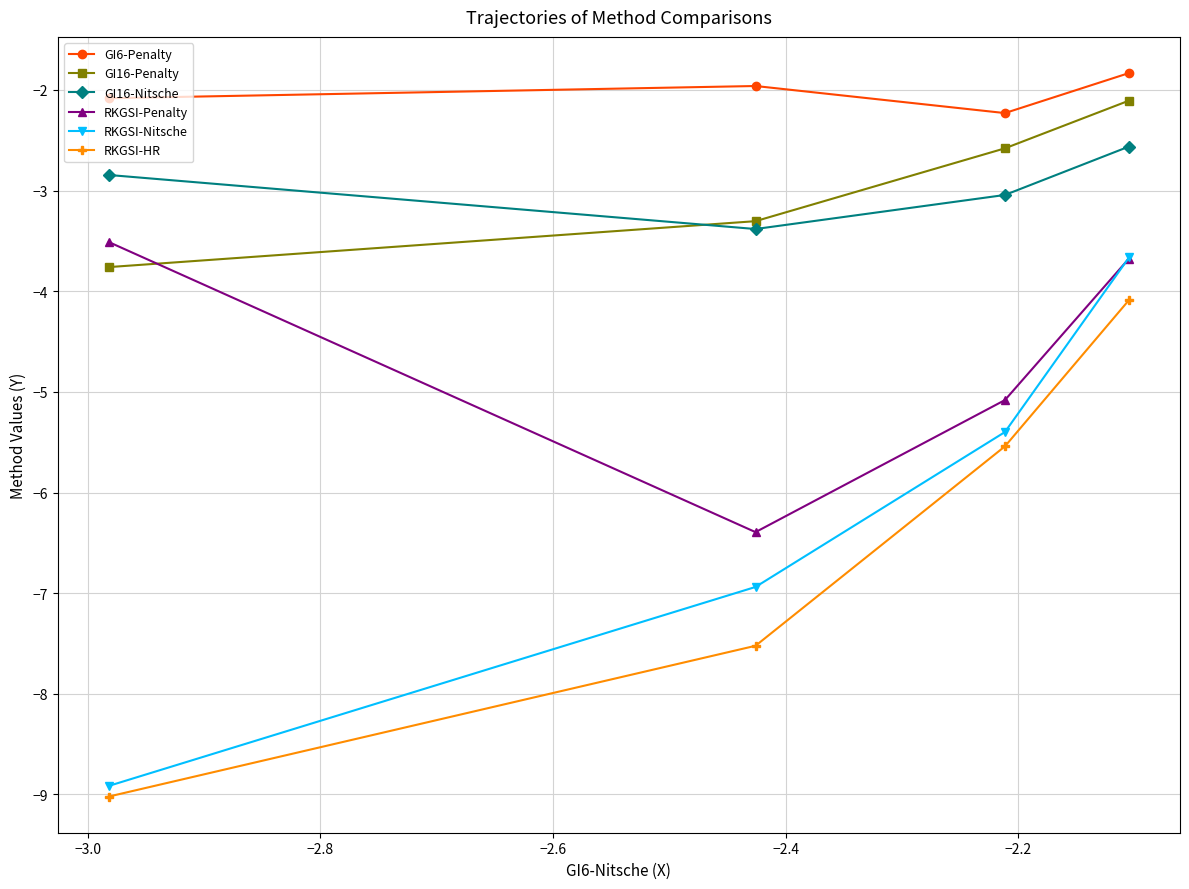

What is the minimum value shown in the chart?

-9.0